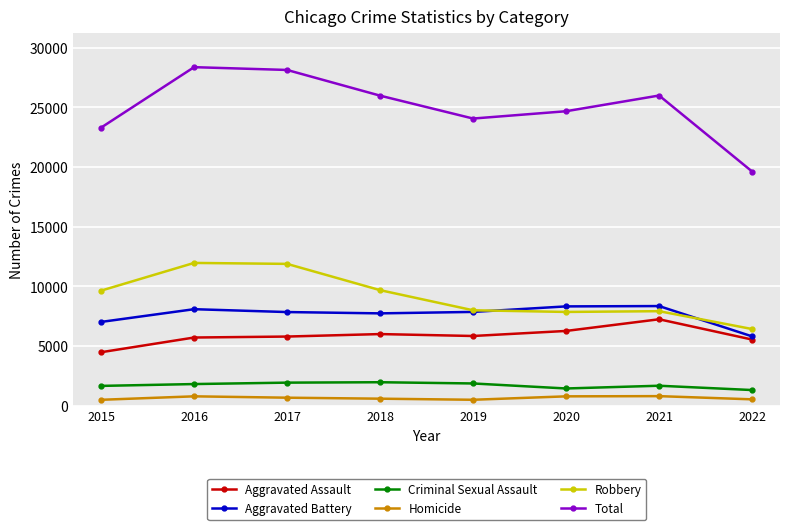

What is the spread (max minus min) of values at 2022?

19083